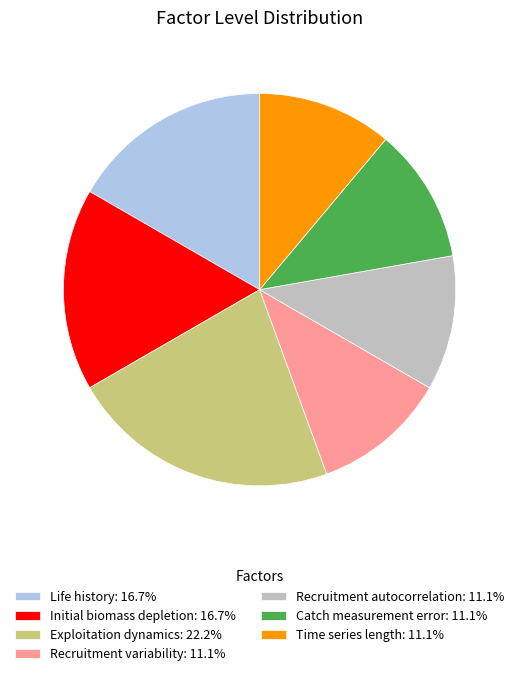

The Exploitation dynamics slice represents 10% of the pie. True or false?

False